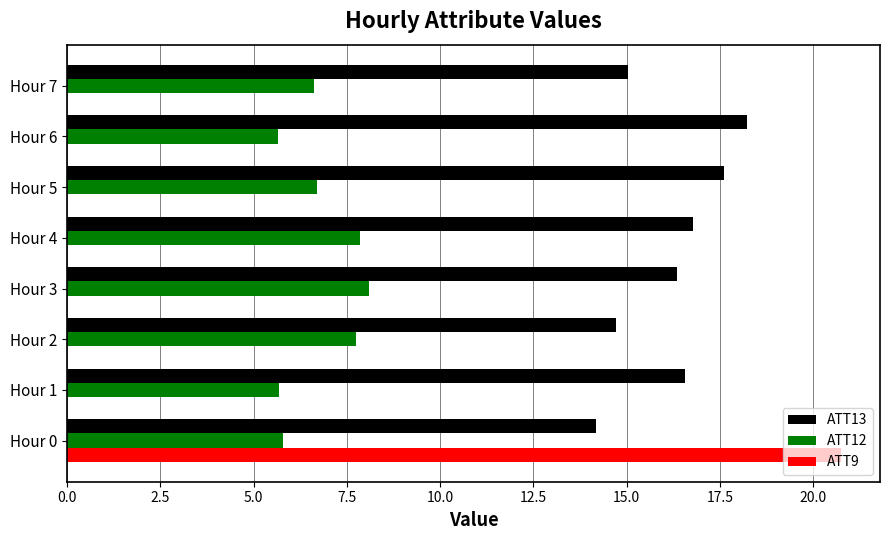

What is the maximum value shown in the chart?

20.8